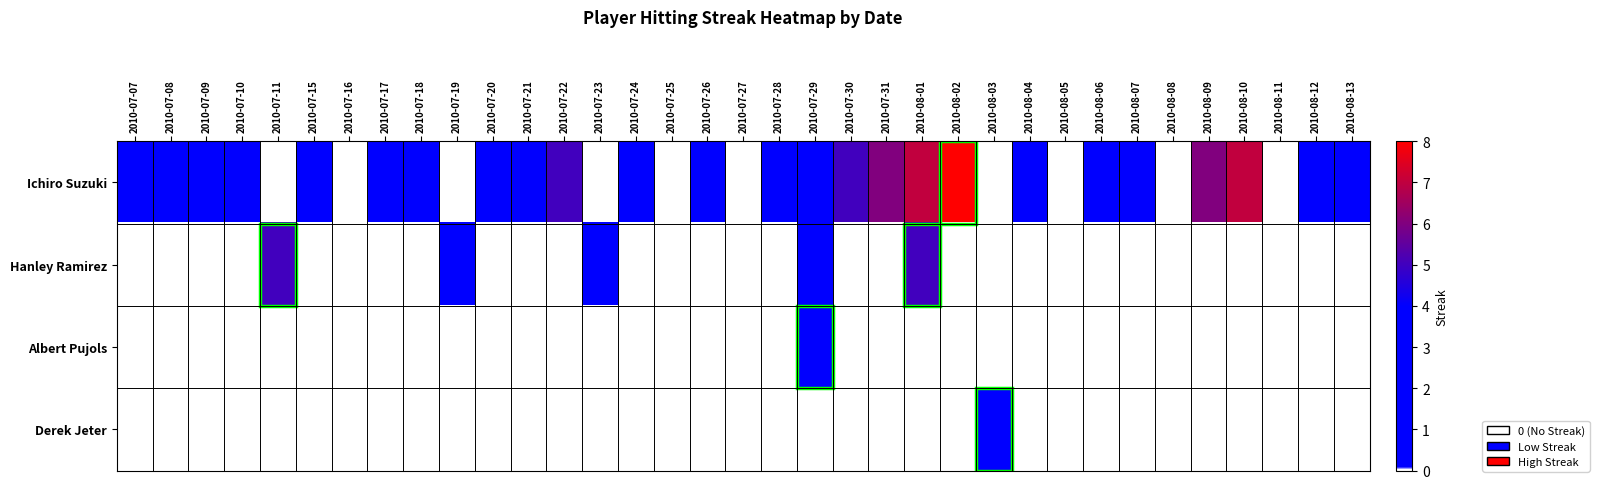

At how many categories does at least one series exceed 4?

8